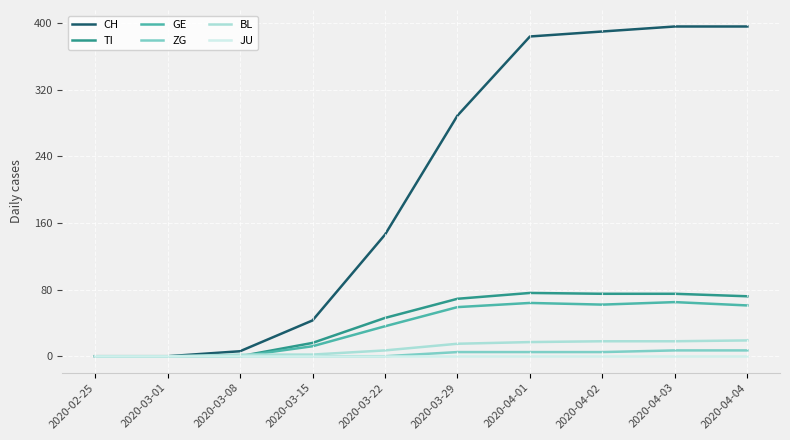

What is the maximum value shown in the chart?

396